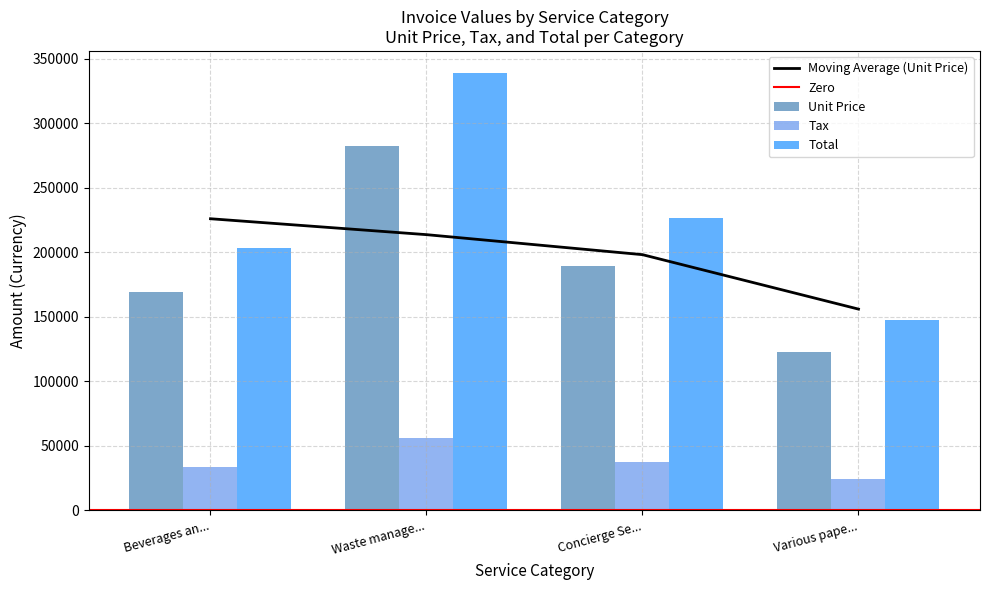

True or false: Tax has a value of 48932.7 at Beverages an....

False